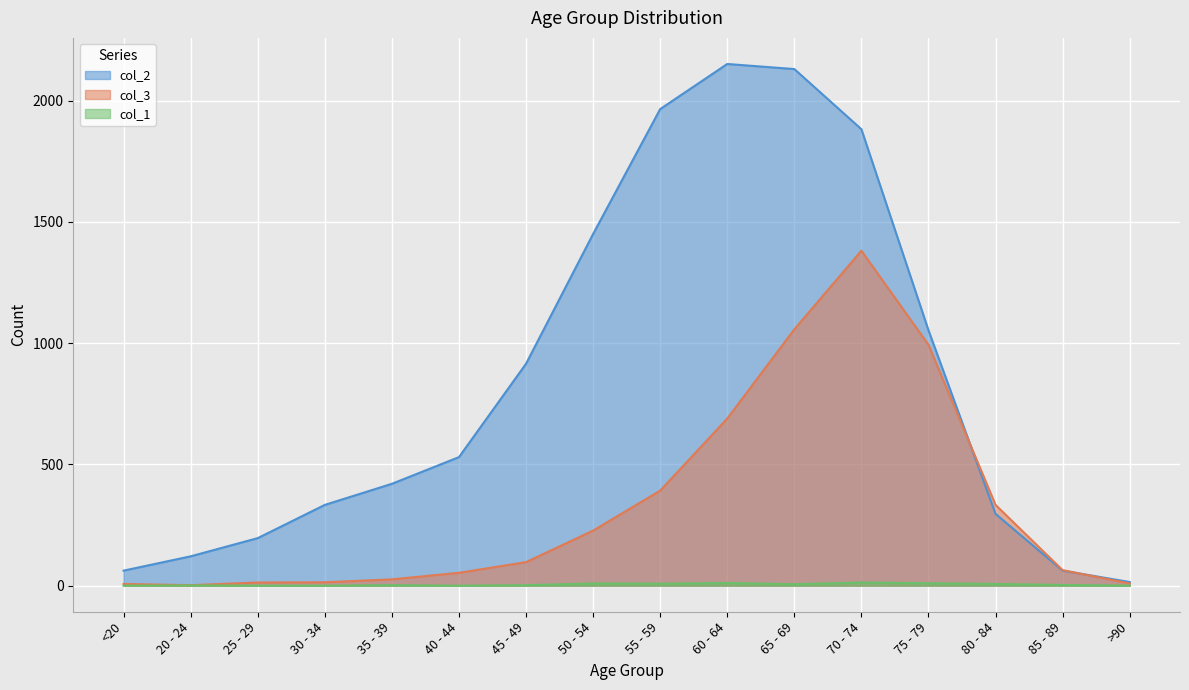

True or false: col_2 and col_3 intersect in this chart.

True